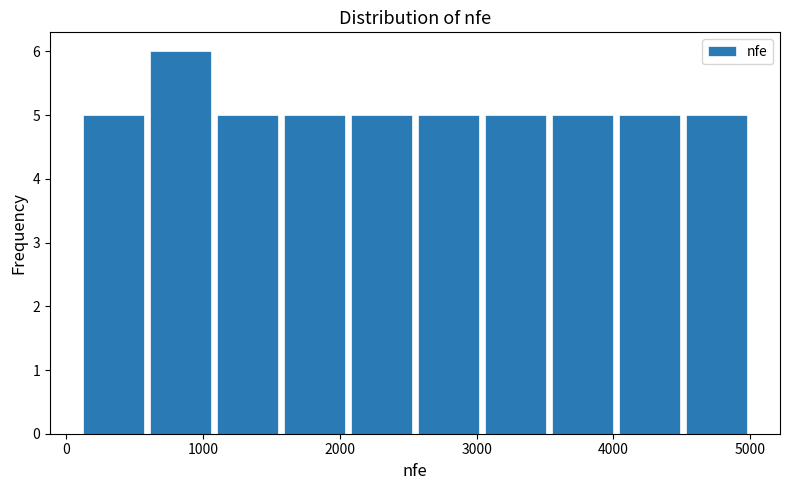

How tall is the bar that spans 100 to 600 on the x-axis? Neither the bar edges nor the heights are printed on the chart, so give them approximately, as read against the axes.

5